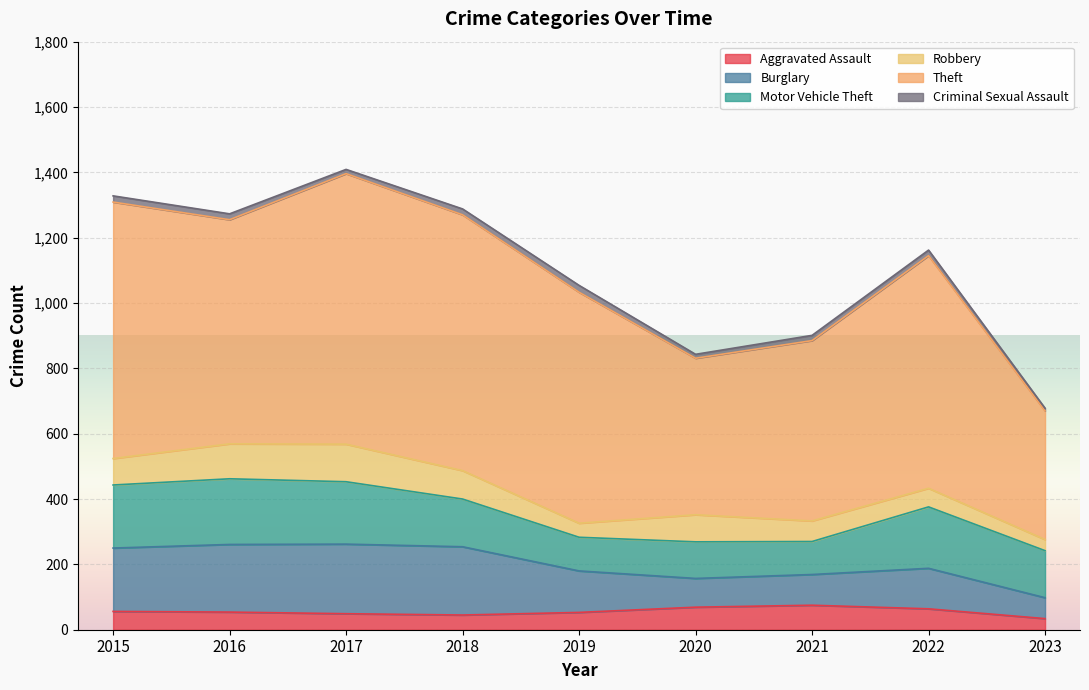

Between 2015 and 2022, which series saw the biggest shift?

Theft